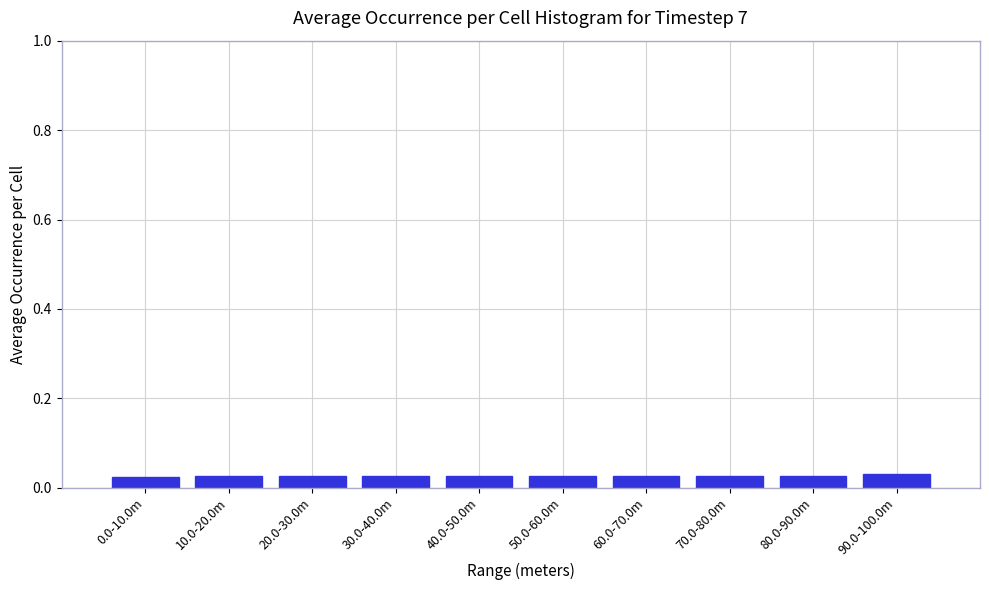

What is the label of the 5th bar from the left?

40.0-50.0m